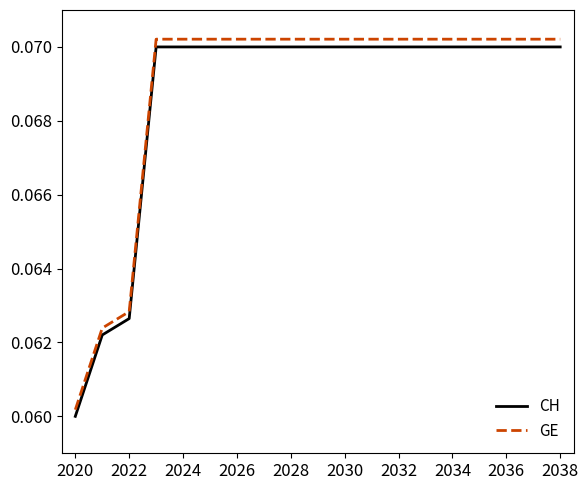

True or false: CH and GE intersect in this chart.

False